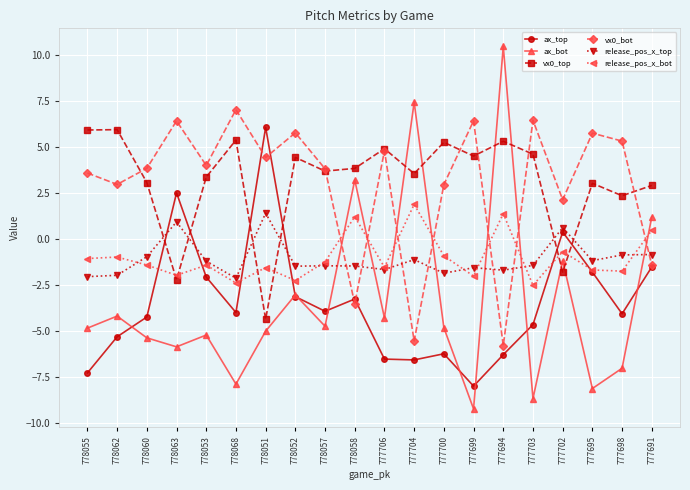

Does the chart have visible grid lines?

Yes